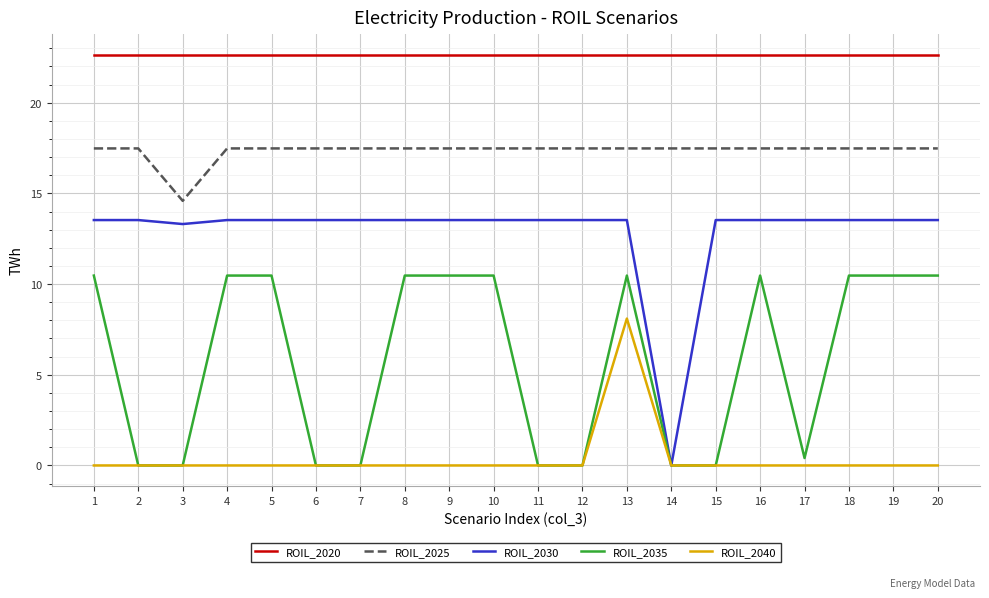

What is the sum of all ROIL_2020 values?

453.0